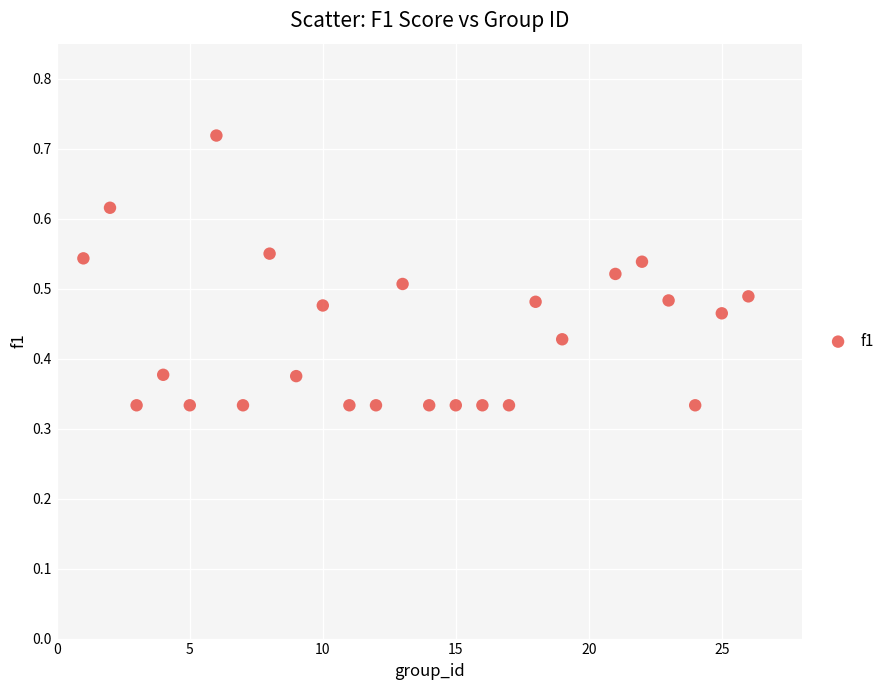

What is the range of X values (max minus min)?

25.0